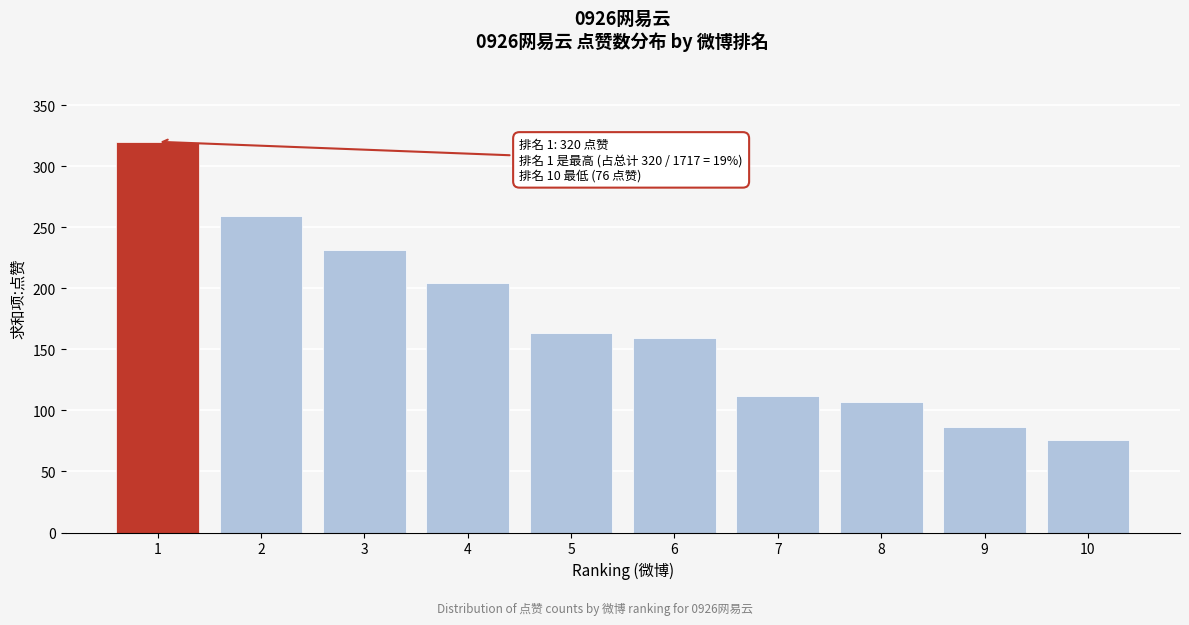

Reading left to right, list all the values displayed in this chart.

320	259	231	204	163	159	112	107	86	76